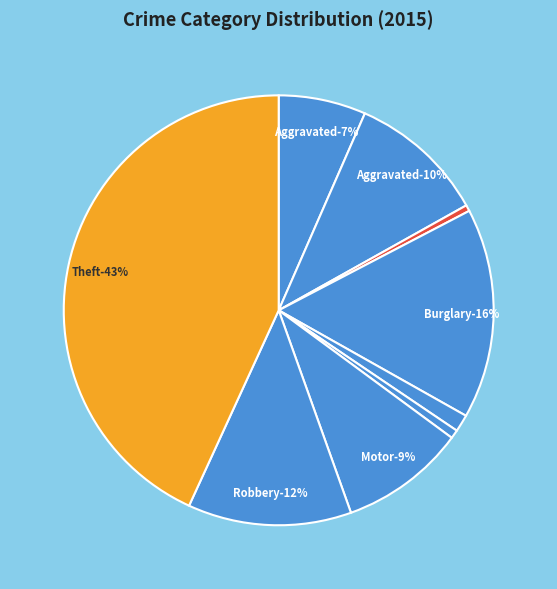

Is there a majority slice in this chart?

No